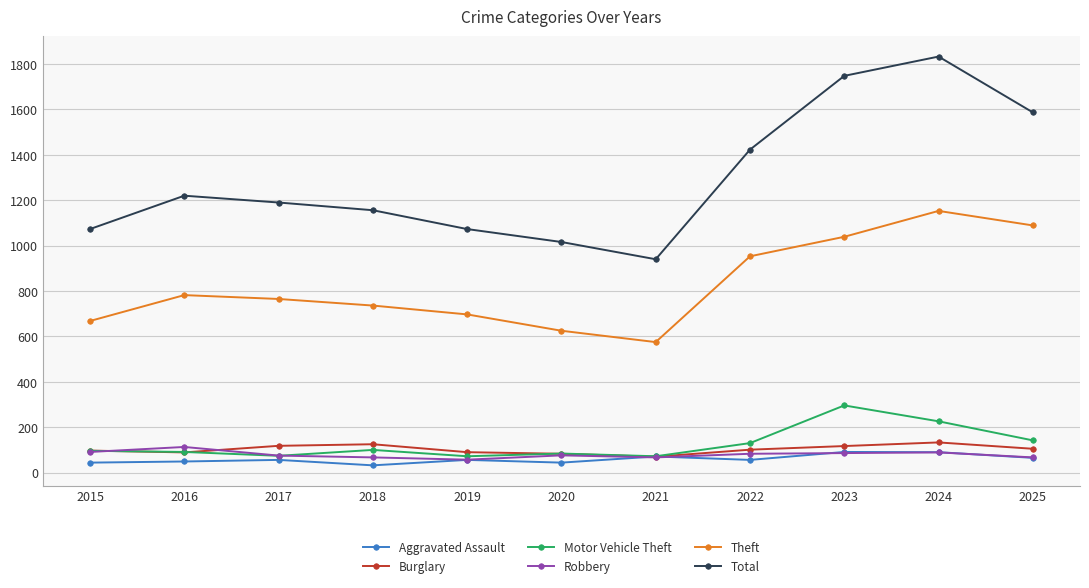

True or false: Burglary has a value of 118 at 2017.

True